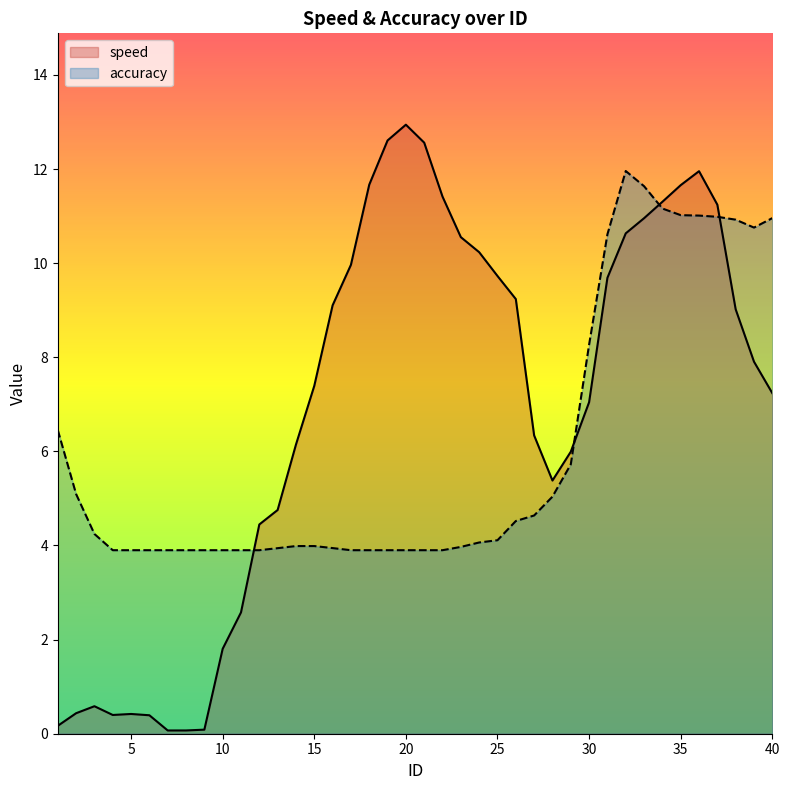

What is the sum of the accuracy values at 7 and 9?

7.8